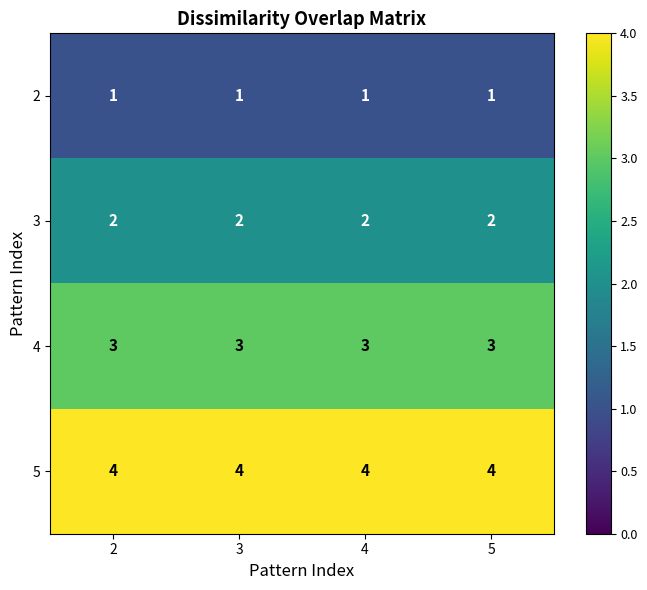

At how many categories does at least one series exceed 1?

4